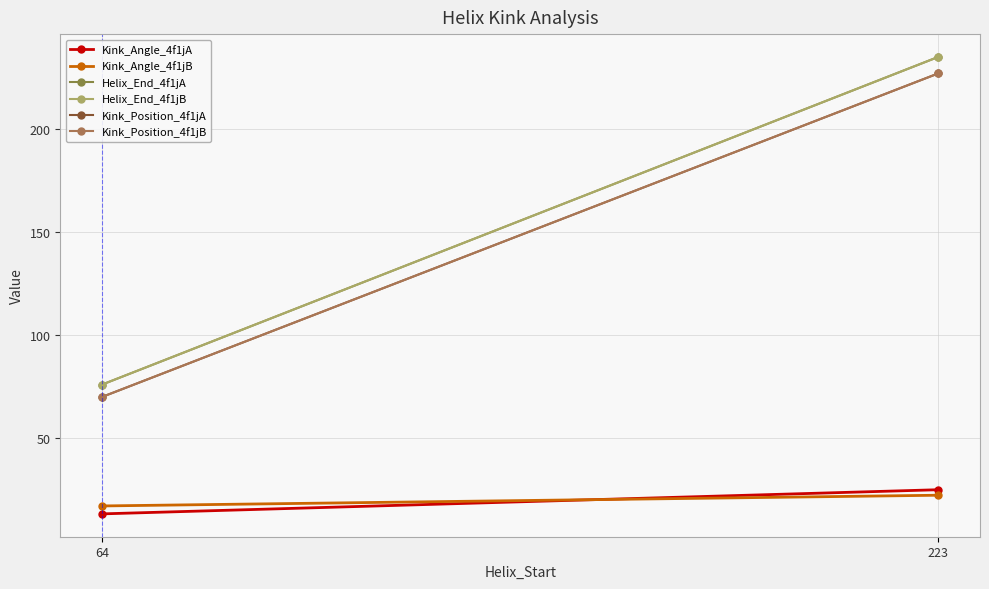

What is the value of the Kink_Angle_4f1jA point at the 1st from the left?

13.2